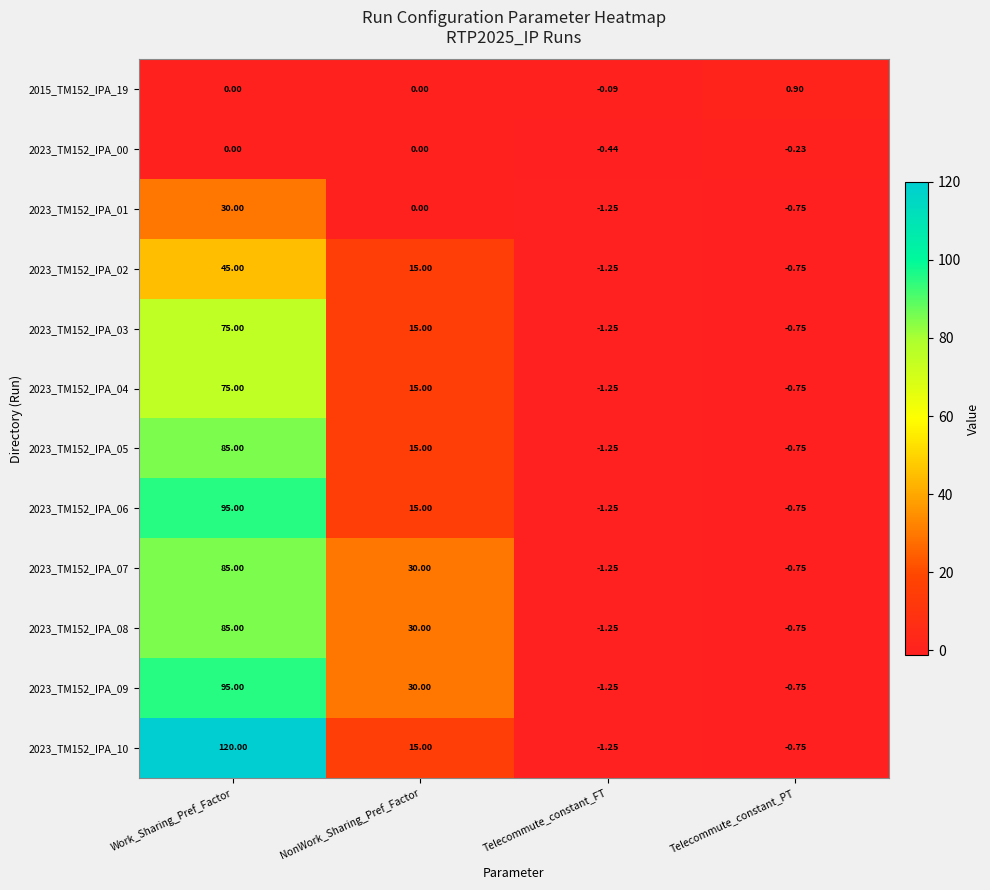

Is the value of 2023_TM152_IPA_08 at NonWork_Sharing_Pref_Factor greater than the value of 2023_TM152_IPA_10 at NonWork_Sharing_Pref_Factor?

Yes